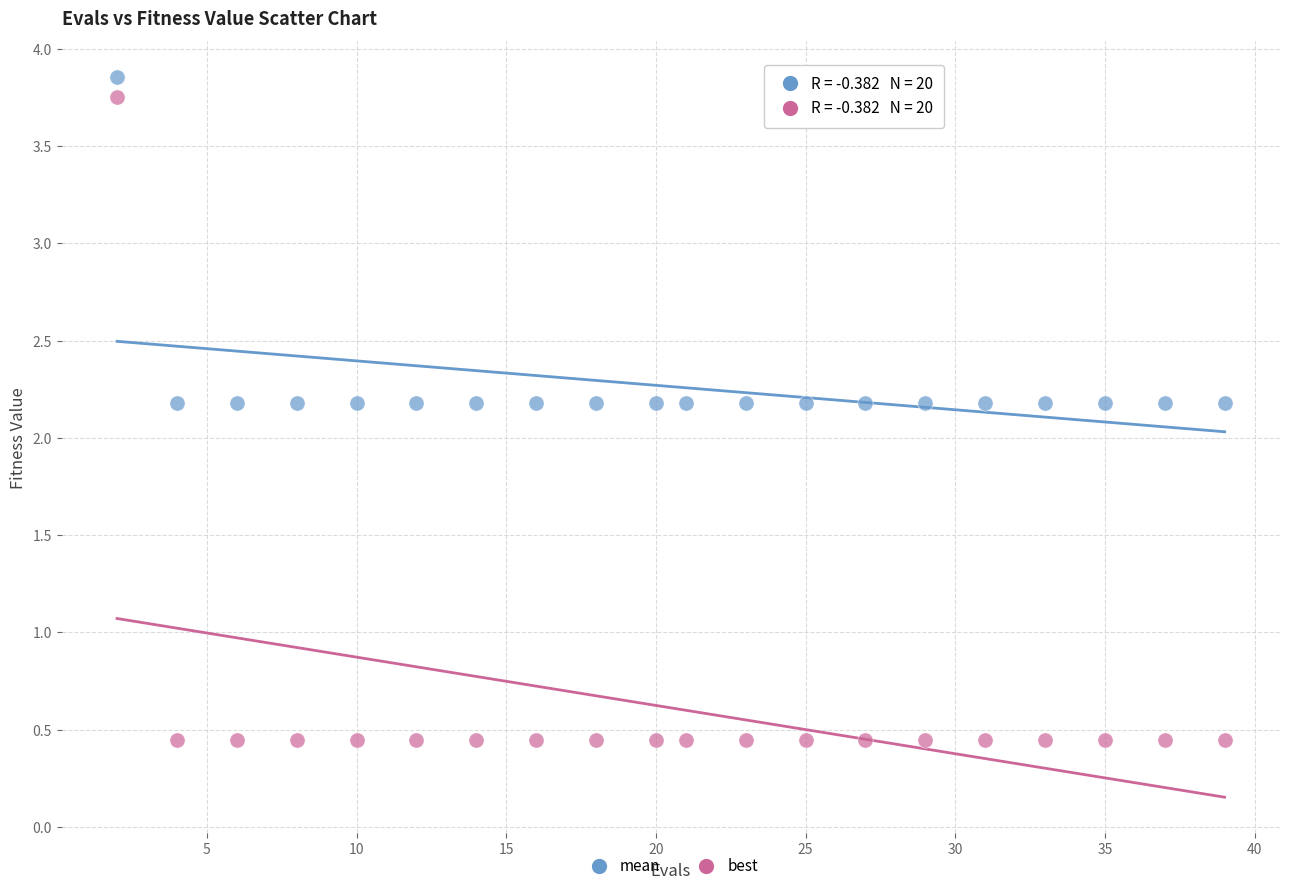

Across all data points, what is the range of Y values (max minus min)?

3.4